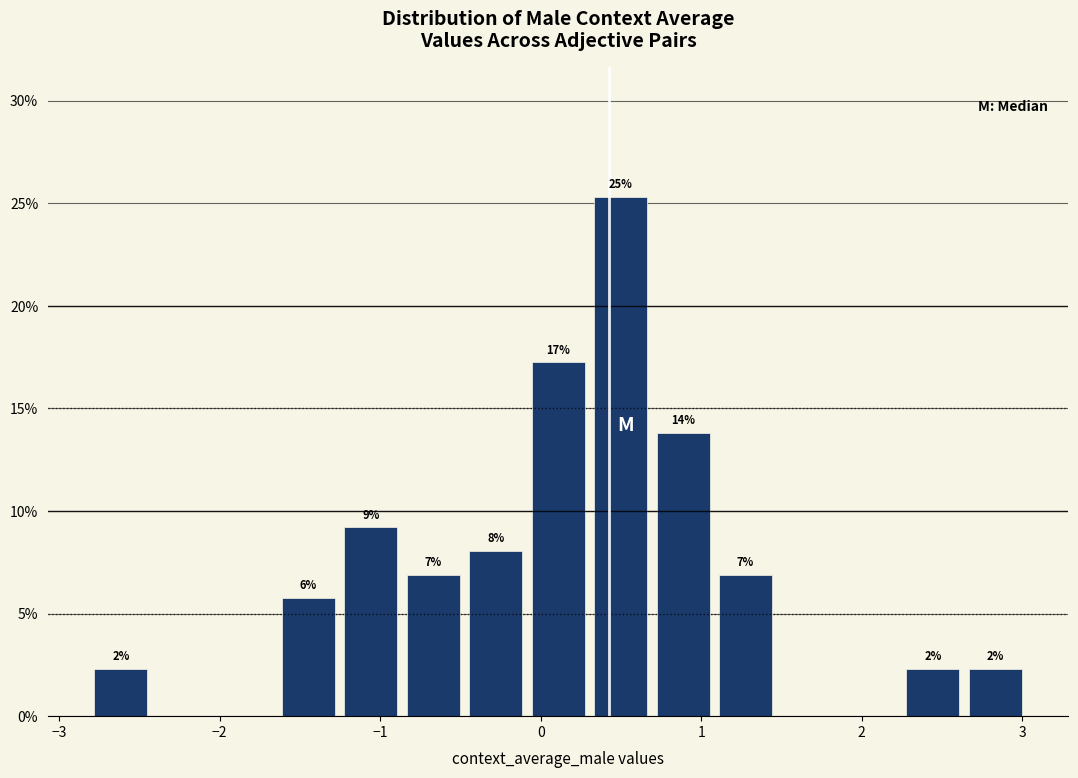

Read against the x-axis, roughly where is the centre of the tallest bar?

0.5